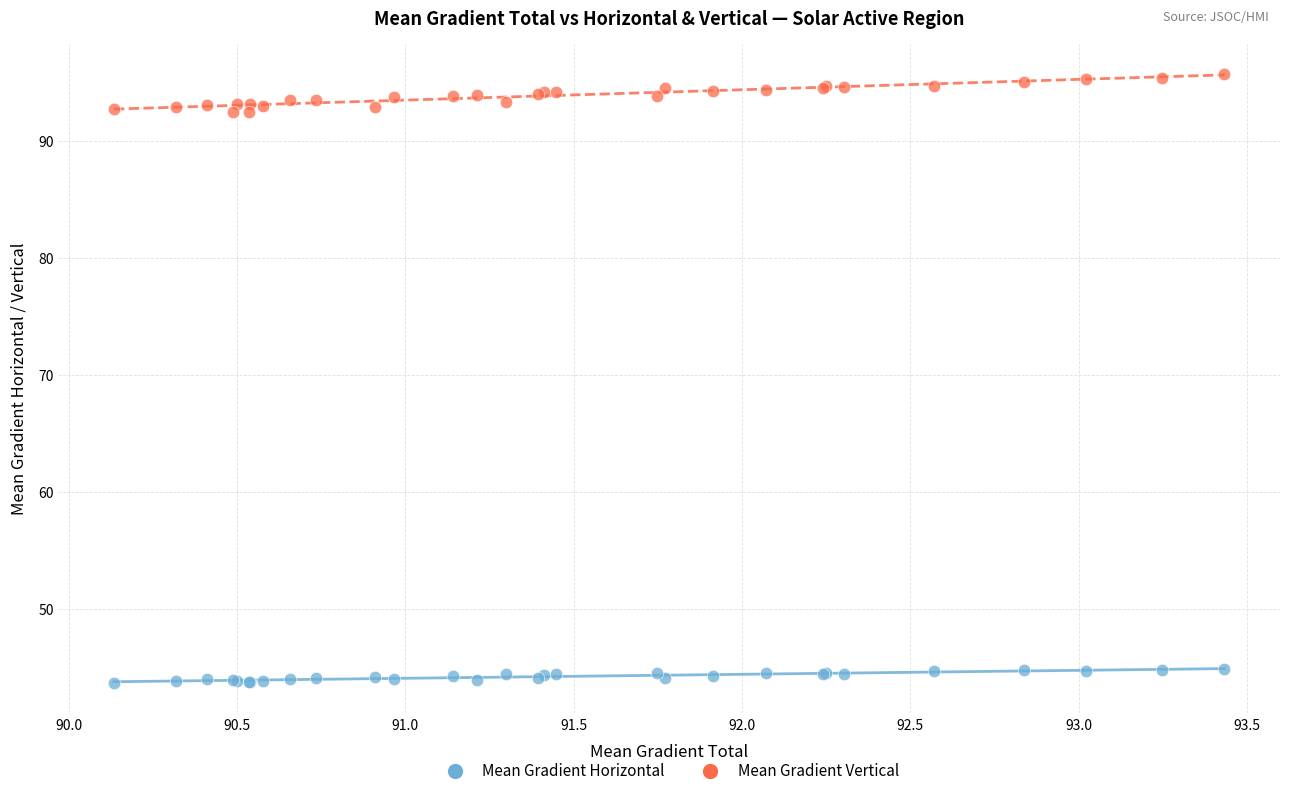

Which series reaches the minimum Y coordinate?

Mean Gradient Horizontal